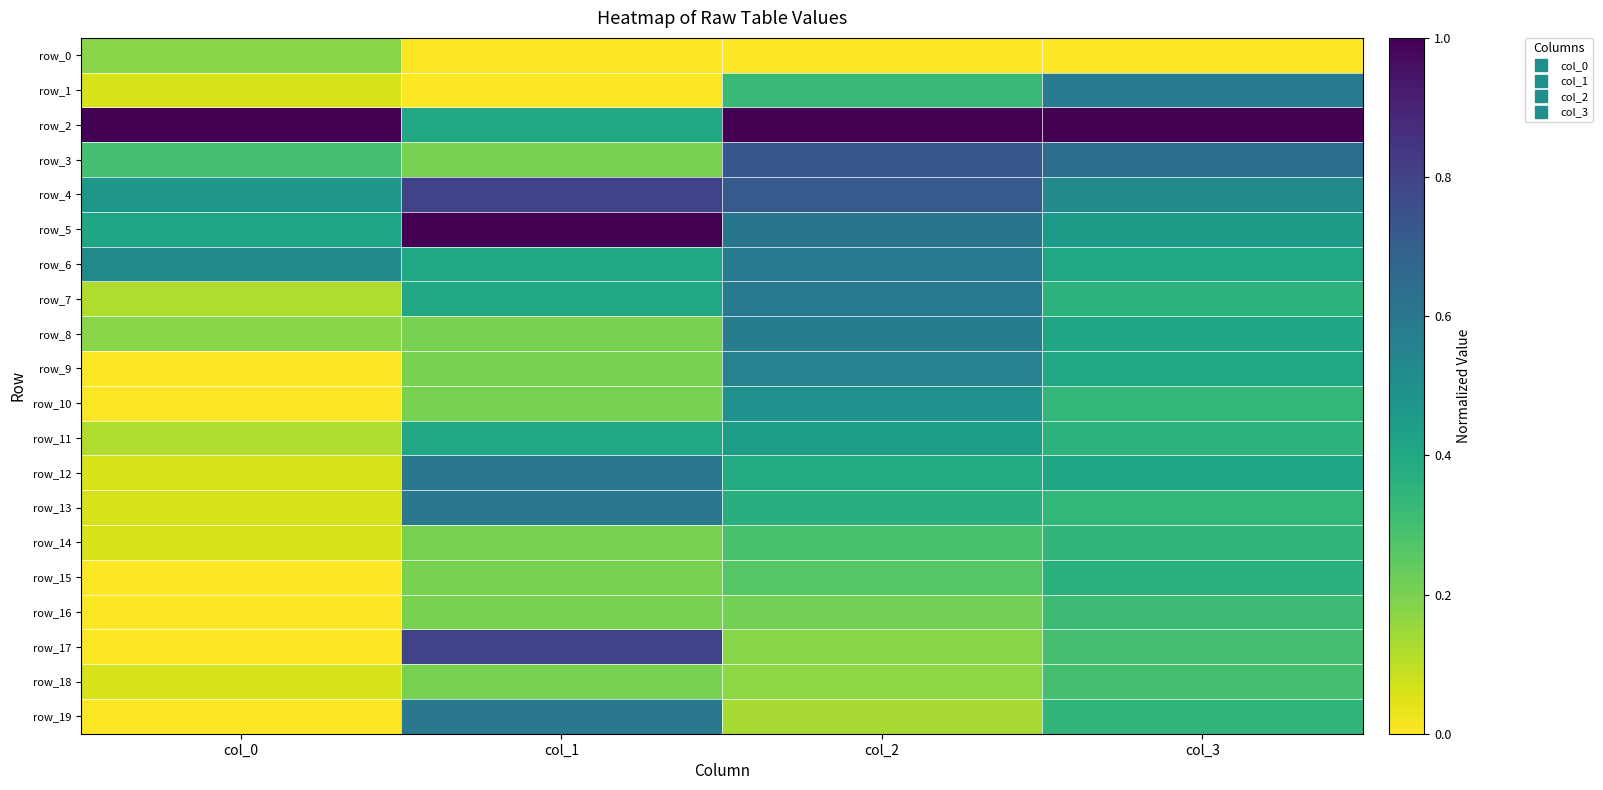

At which category is the sum across all series the highest?

col_2